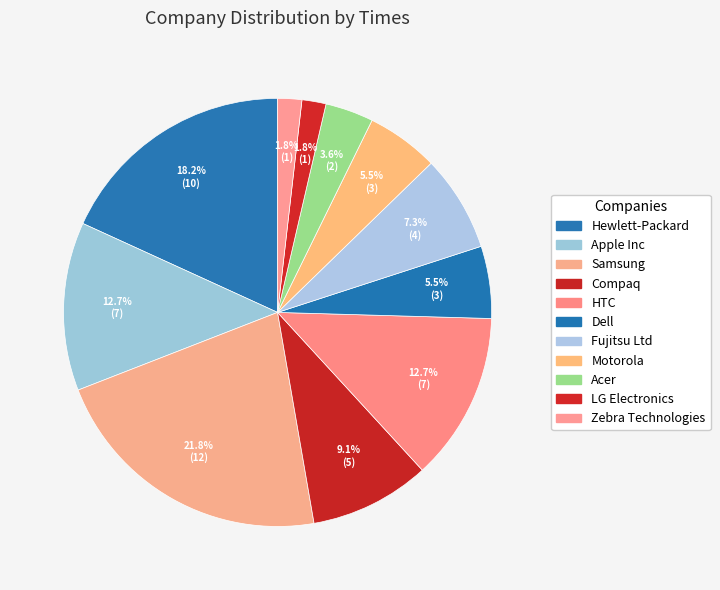

Rank the categories by value from lowest to highest.

LG Electronics, Zebra Technologies, Acer, Dell, Motorola, Fujitsu Ltd, Compaq, Apple Inc, HTC, Hewlett-Packard, Samsung